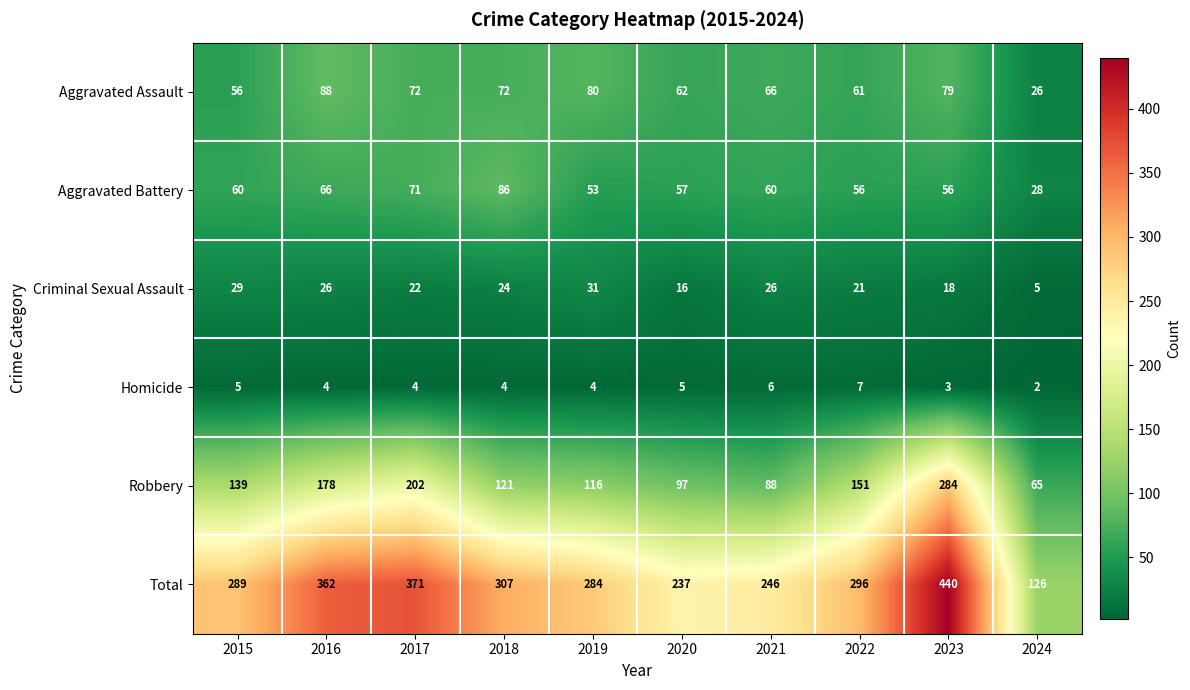

Rank the series by their maximum value, from highest to lowest.

Total, Robbery, Aggravated Assault, Aggravated Battery, Criminal Sexual Assault, Homicide